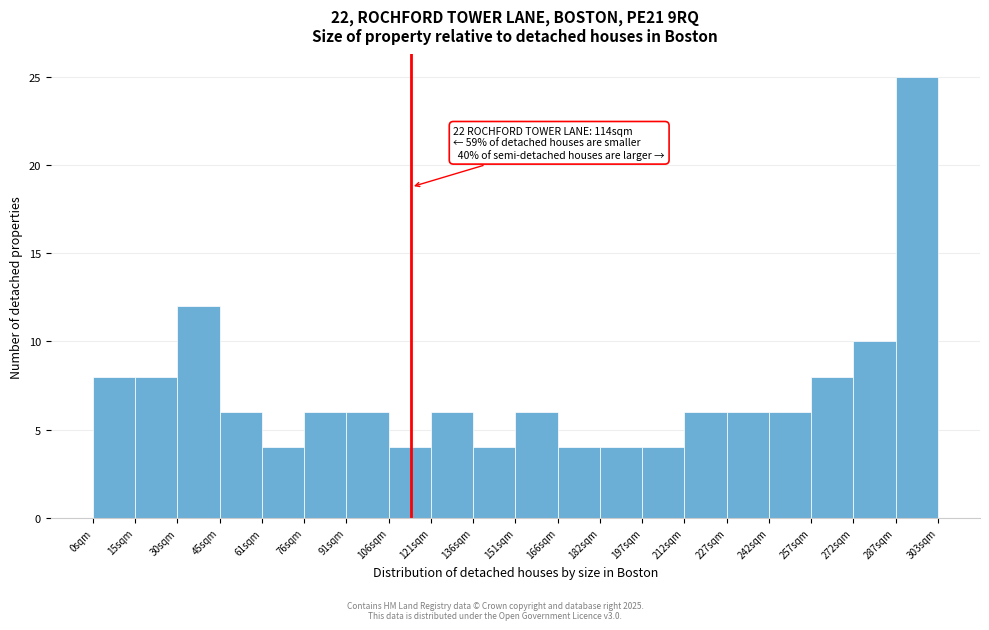

Which range on the x-axis has the tallest bar?

288 to 302